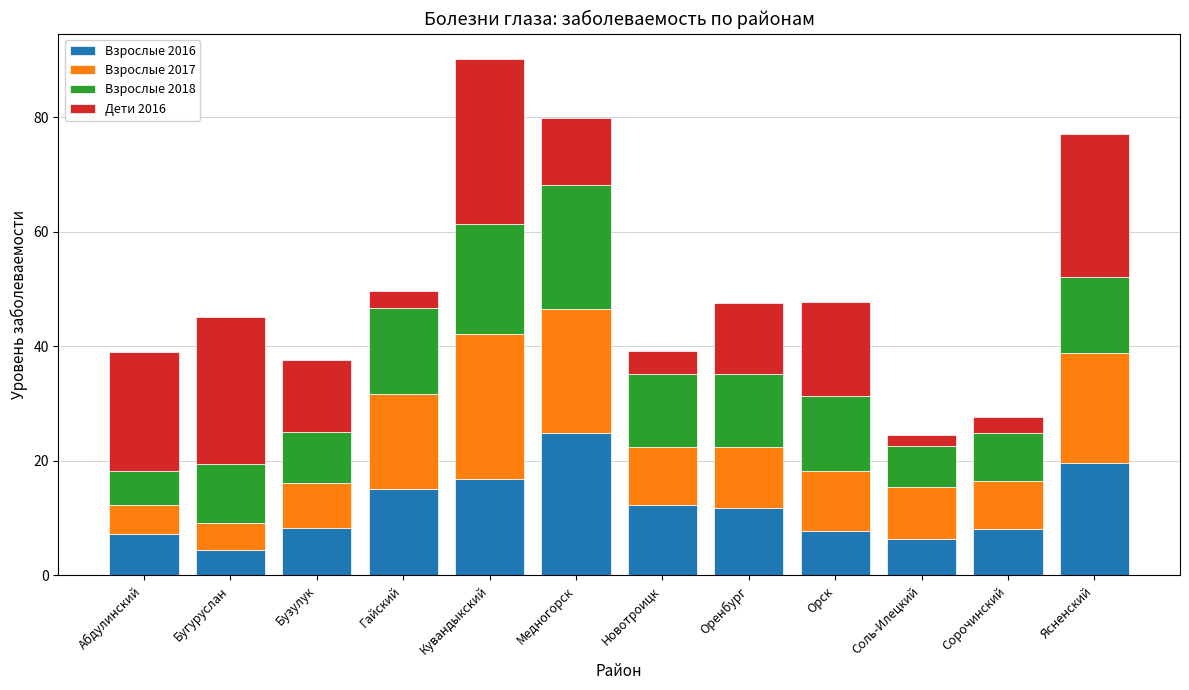

What is the sum of all Взрослые 2016 values?

142.7